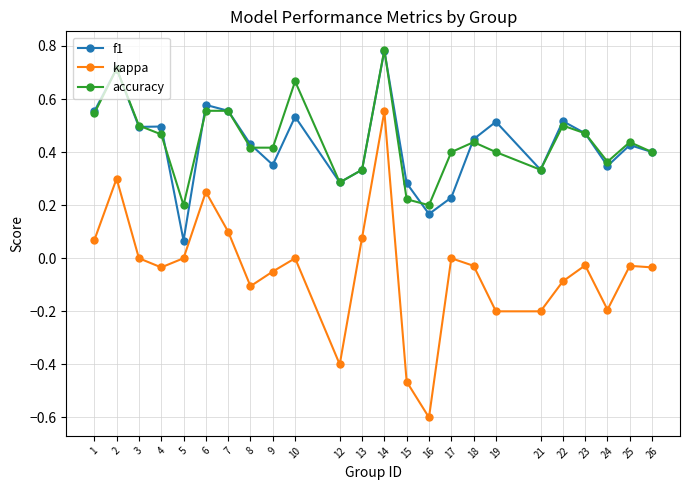

Is it true that accuracy equals 0.9 at 10?

False